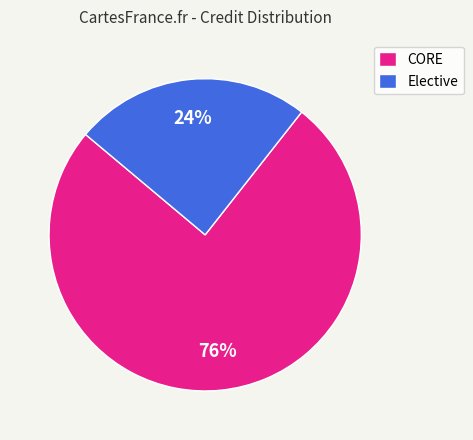

How many segments does this pie chart have?

2